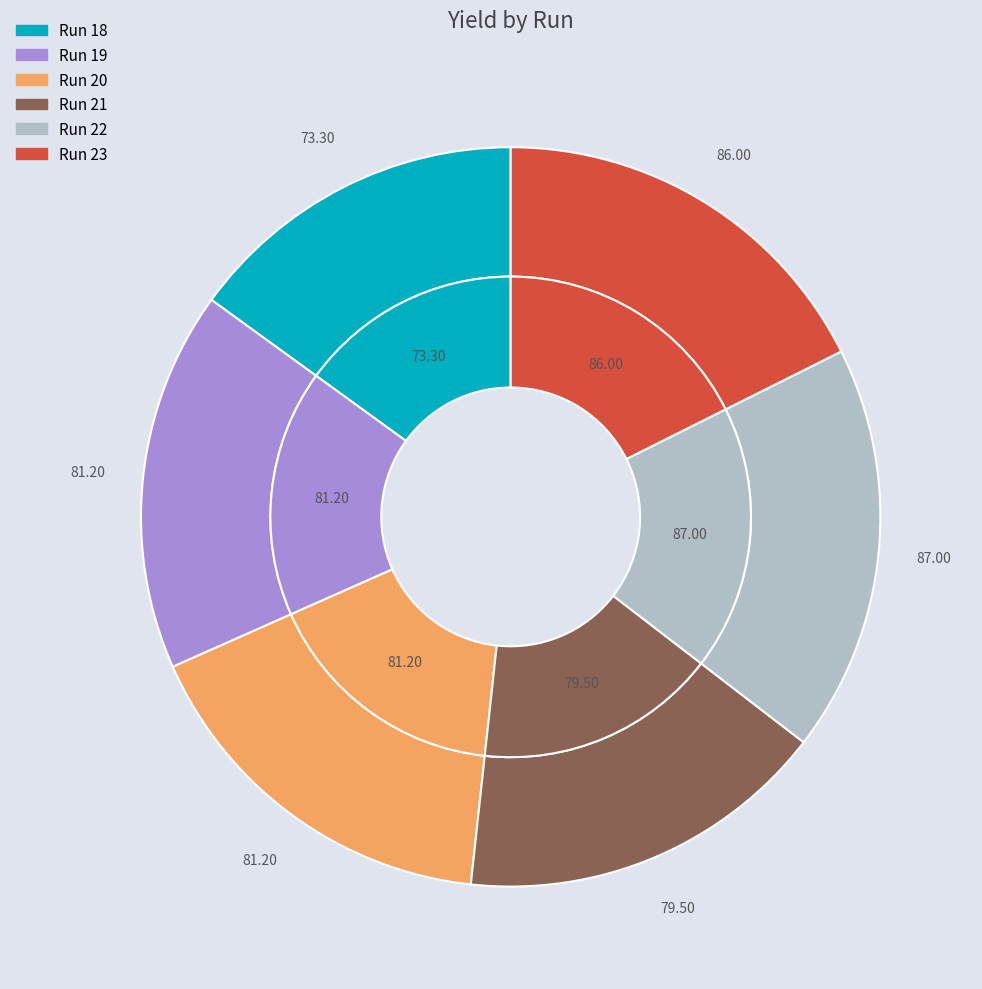

Is it true that 21 is 16% of the pie?

True